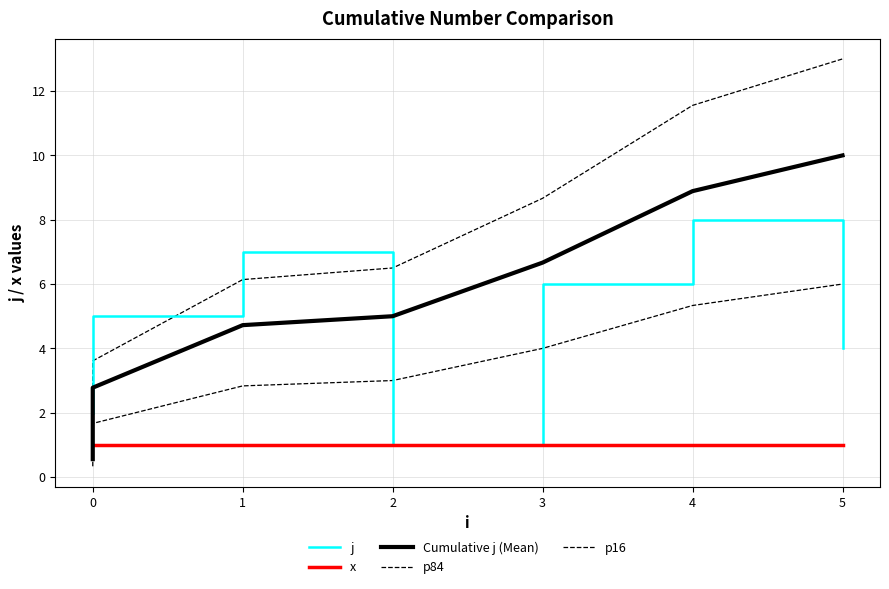

Count the number of data series in this chart.

5